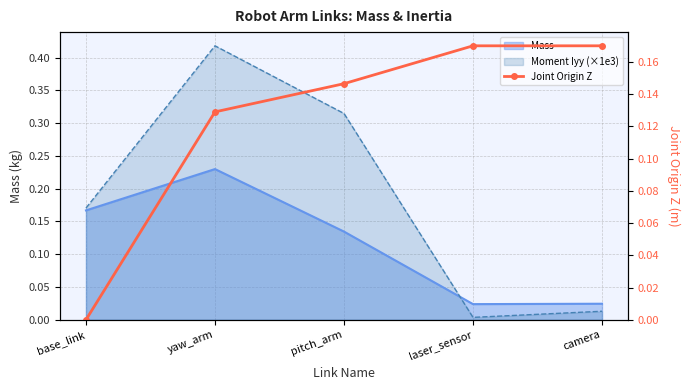

True or false: the data shows 0.1 at base_link.

False